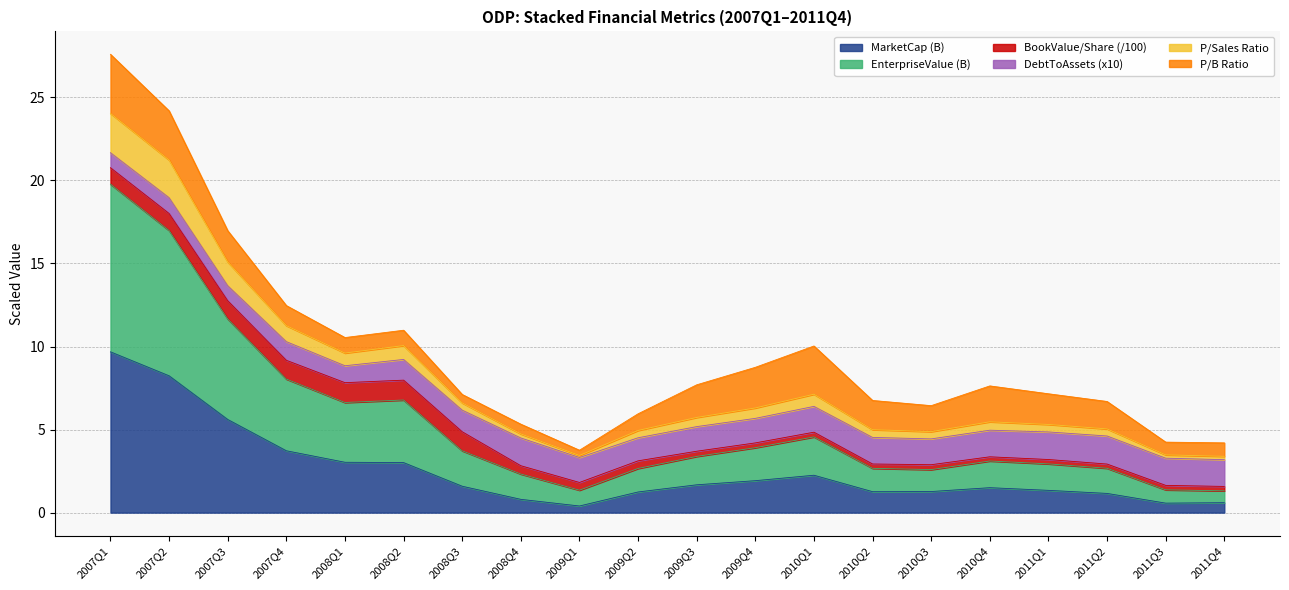

True or false: priceToSalesRatio and EnterpriseValue cross at least once.

False